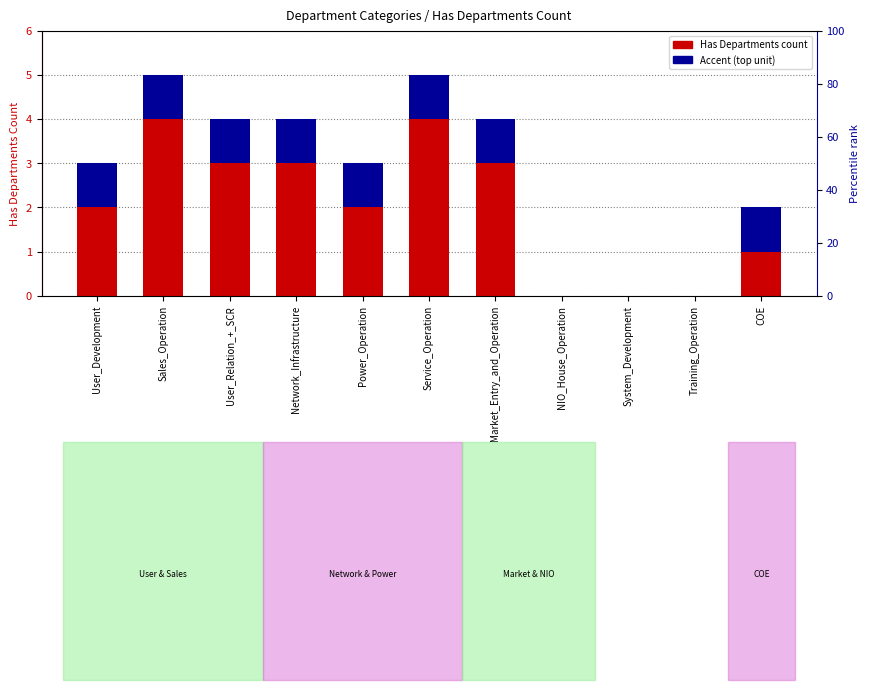

At which category does the chart reach its peak across all series?

Sales_Operation